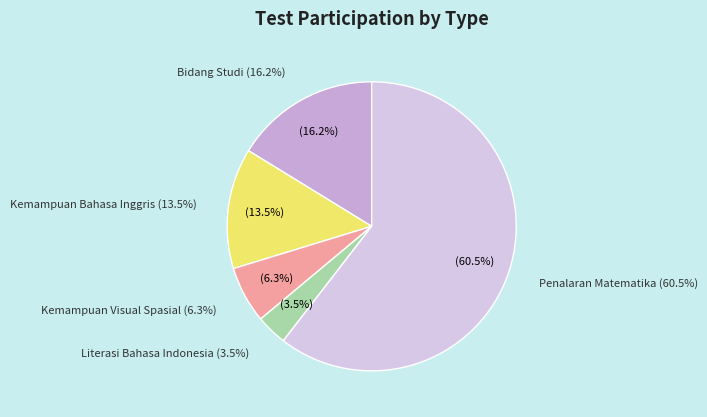

How many slices are in this pie chart?

5